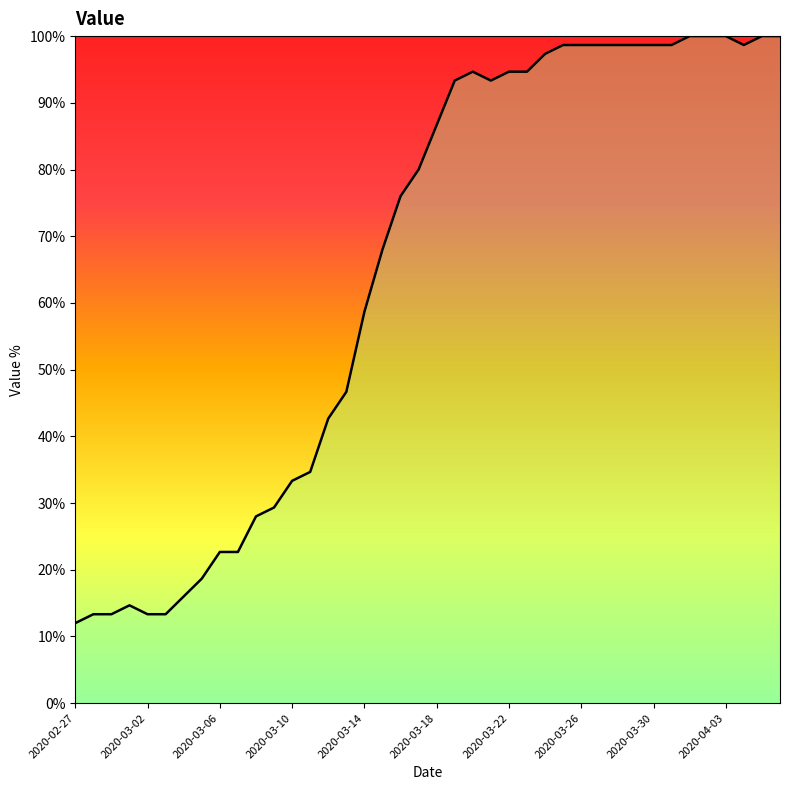

What is the greatest value displayed?

100.0